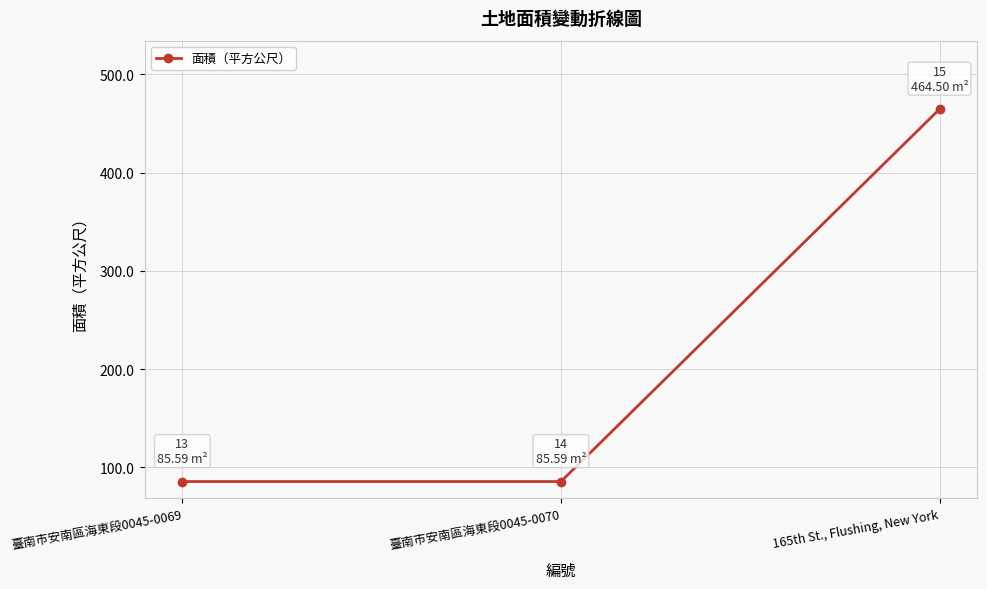

The chart shows a value of 43.0 at 臺南市安南區海東段0045-0070. True or false?

False